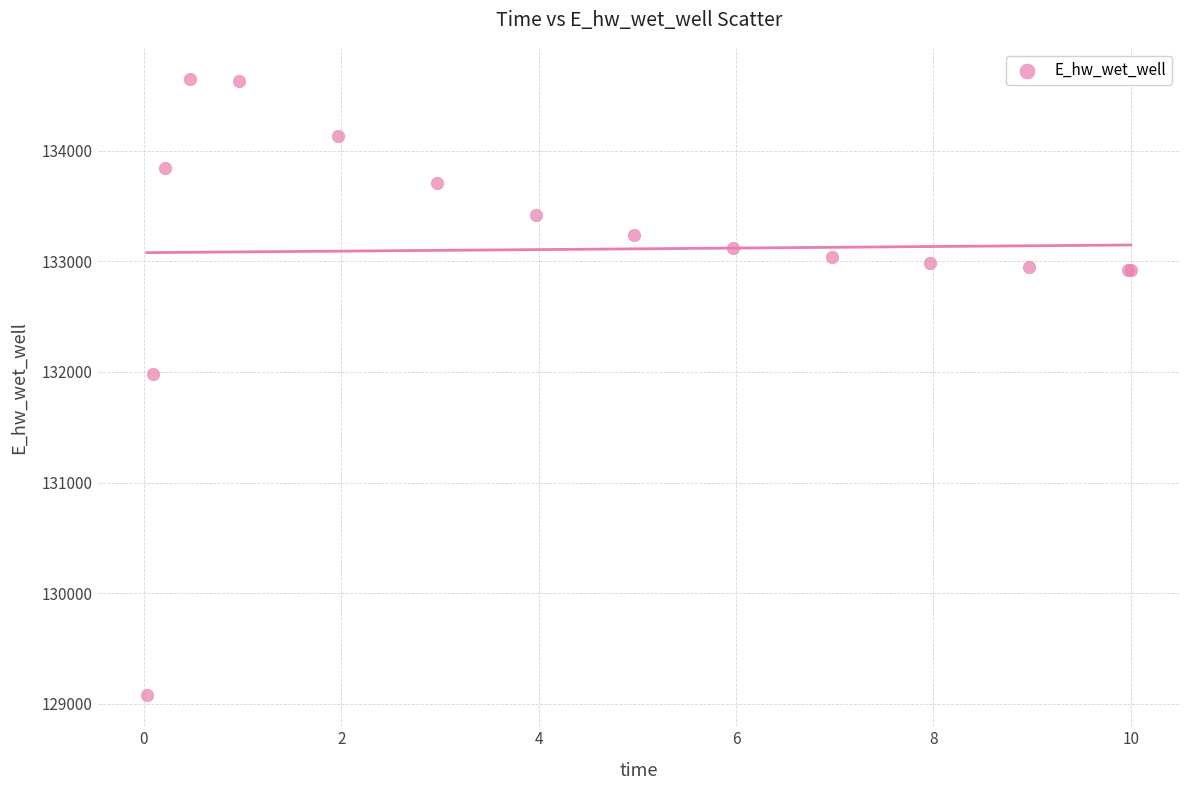

What Y value in the scatter plot is closest to 131861?

131982.6